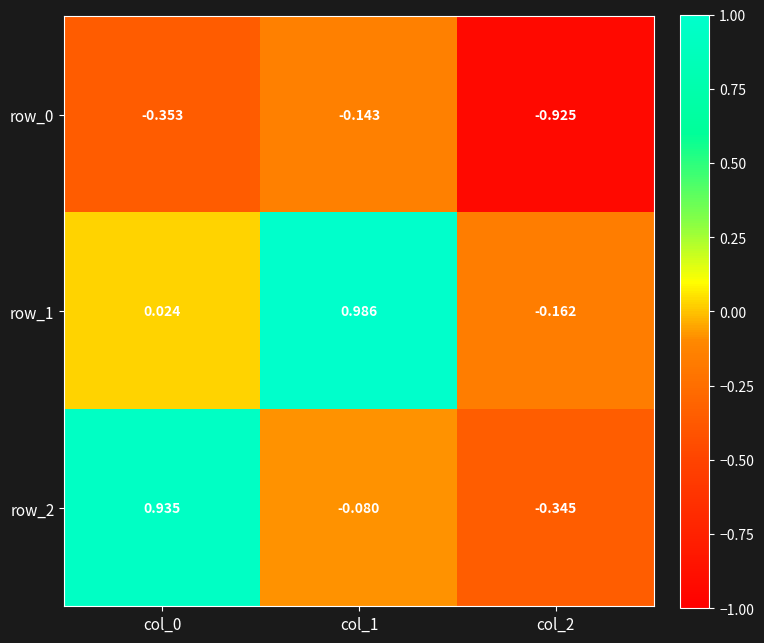

Is the value of row_2 at col_2 greater than the value of row_0 at col_2?

Yes